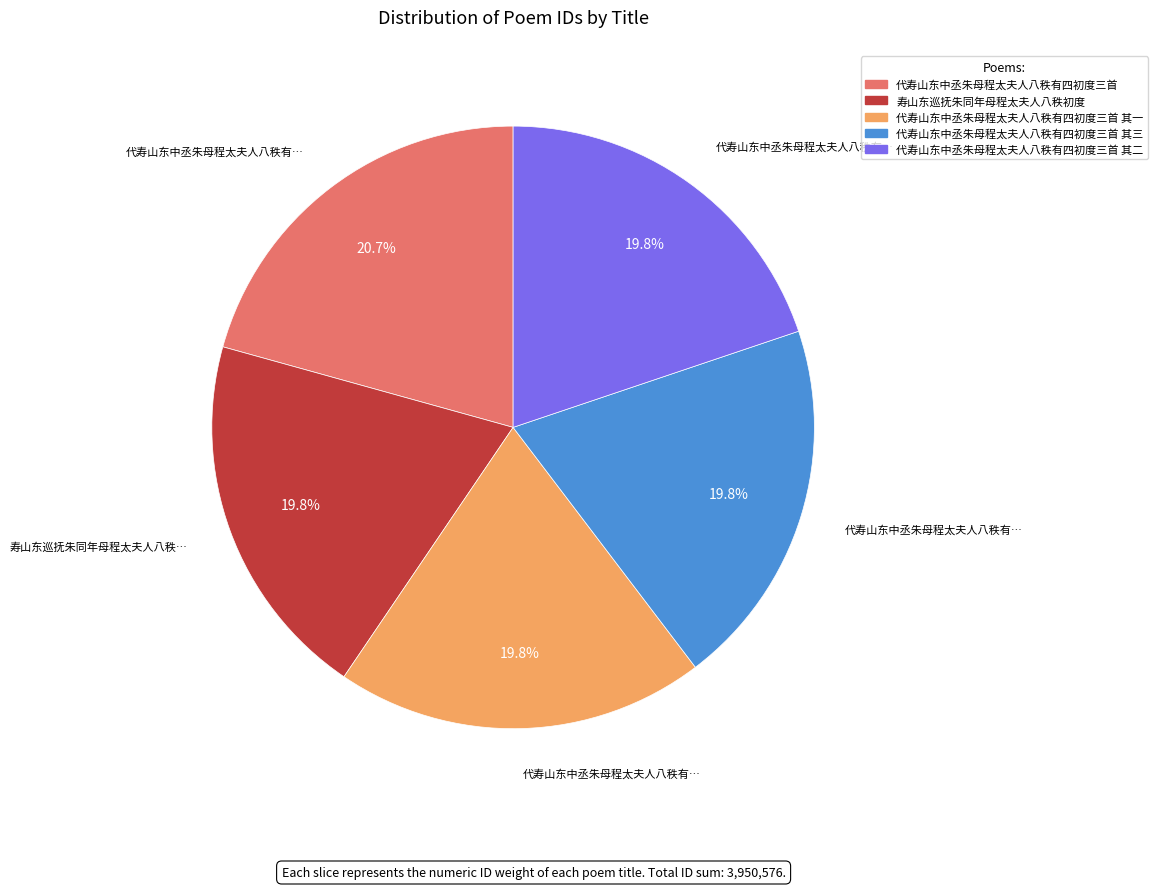

Is there a majority slice in this chart?

No